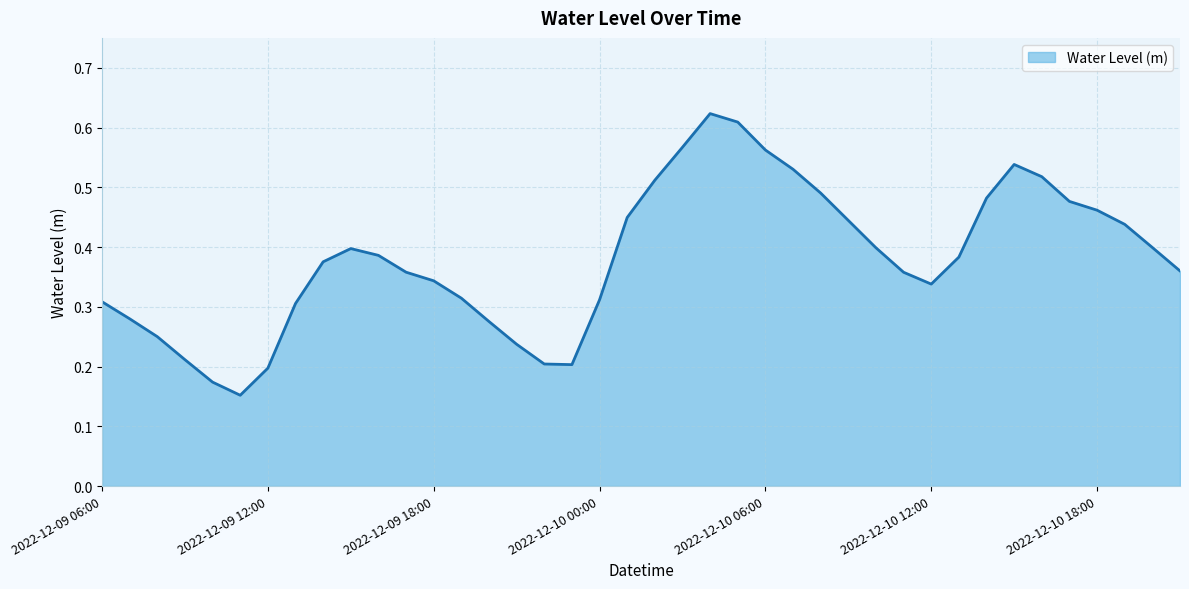

Is this an area chart (filled region under the line)?

Yes